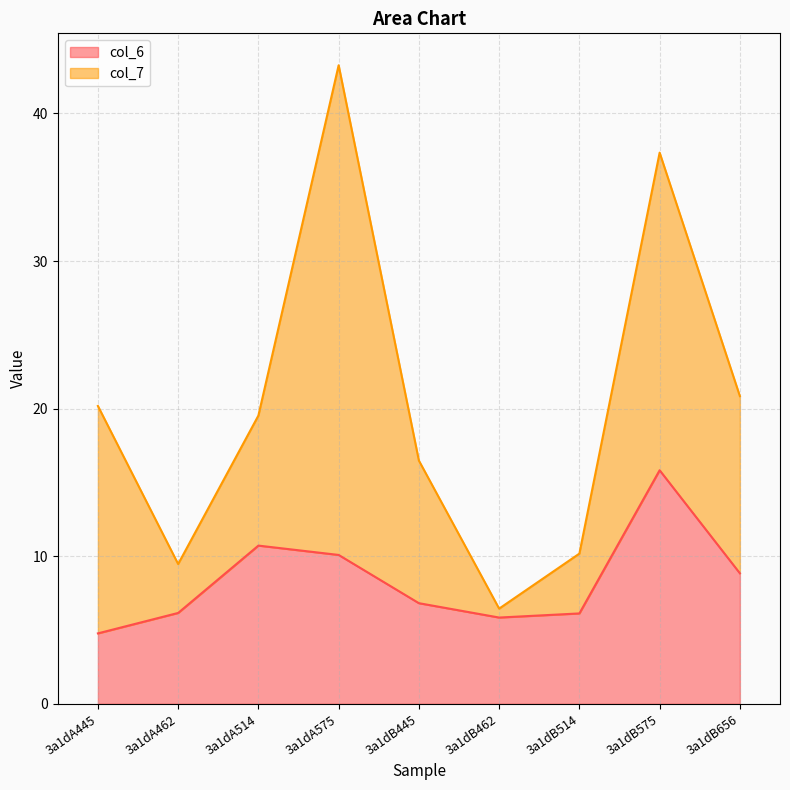

What position from the left is 3a1dA575?

4